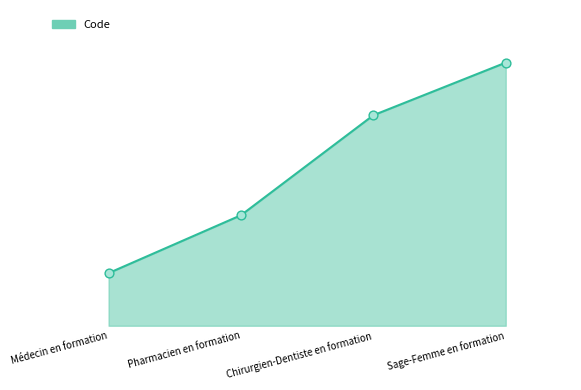

Does the chart have visible grid lines?

No